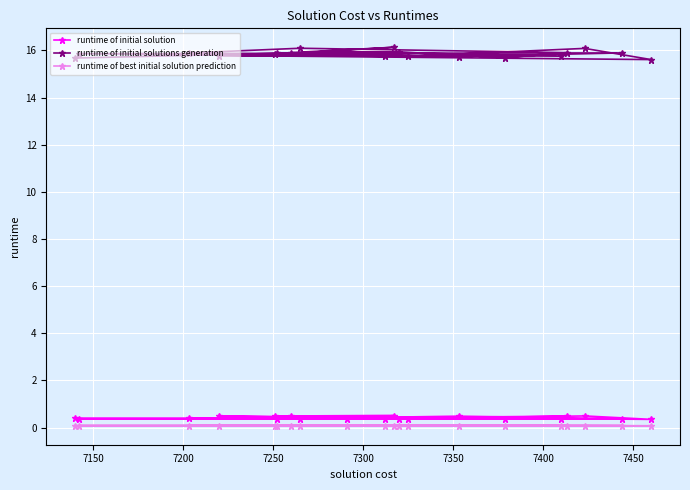

What is the value of the runtime of initial solution point at the 18th from the left?

0.5